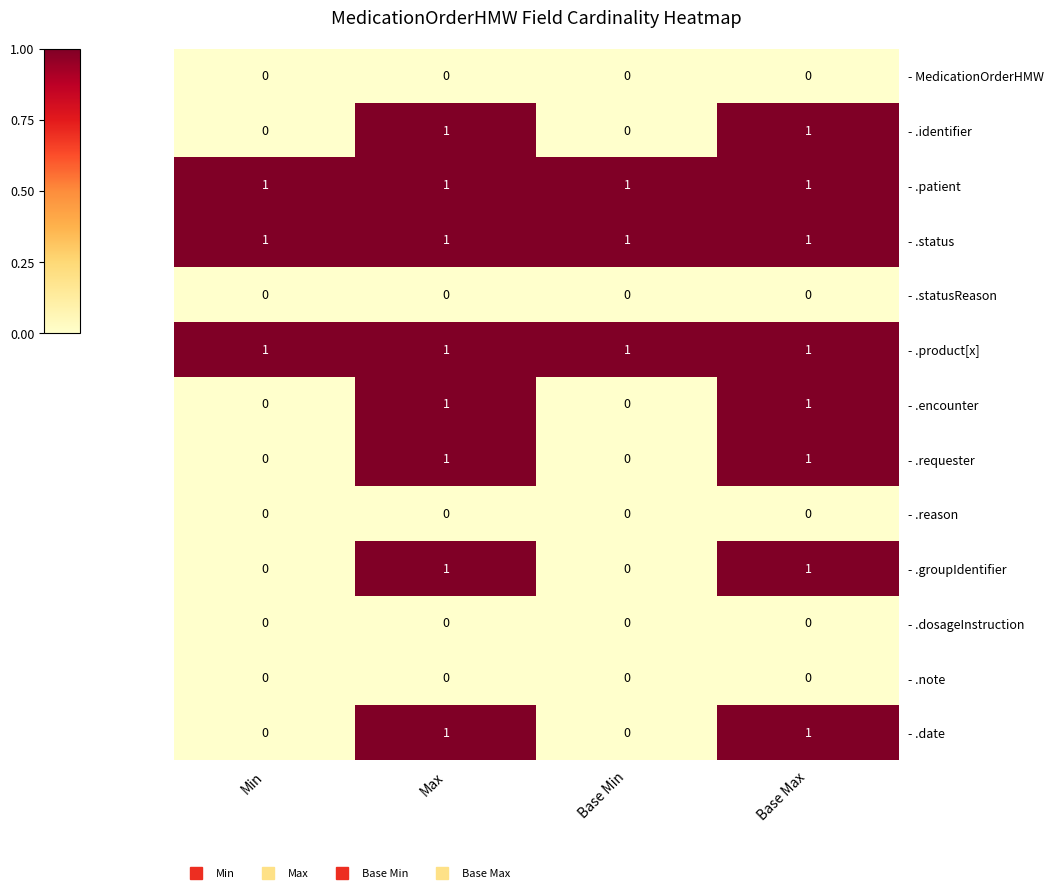

How many categories are shown in the chart?

4